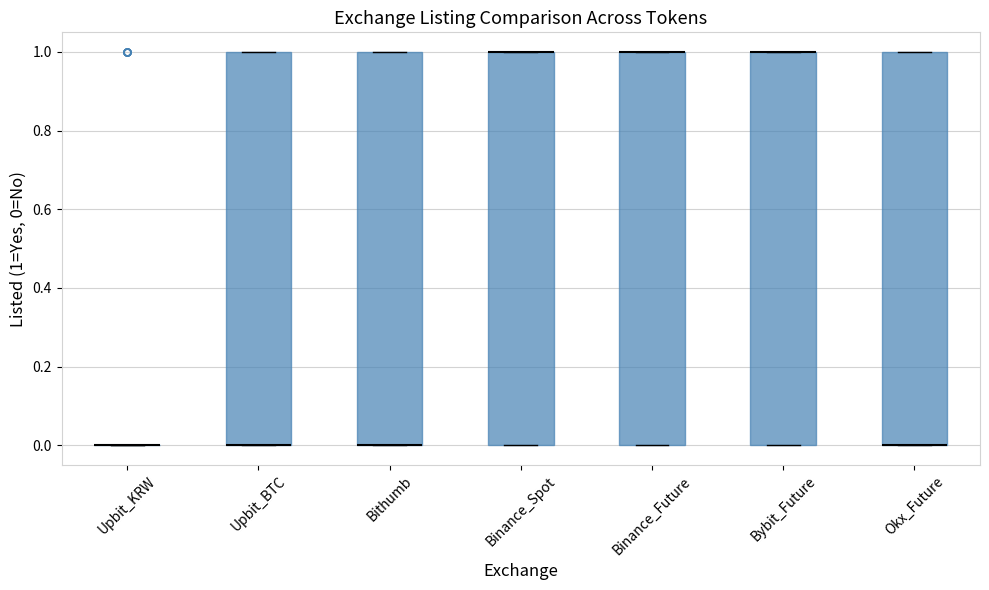

Reading left to right, transcribe this box plot: for each box, give where its median line is, the range the box spans, and where its two whiskers end, as read against the y-axis. The values are not printed on the chart, so give them approximately, as read against the axis.

Upbit_KRW: box collapsed to a line at 0, whiskers 0 to 0
Upbit_BTC: median 0 (drawn on the box's lower edge), box 0 to 1, whiskers 0 to 1
Bithumb: median 0 (drawn on the box's lower edge), box 0 to 1, whiskers 0 to 1
Binance_Spot: median 1 (drawn on the box's upper edge), box 0 to 1, whiskers 0 to 1
Binance_Future: median 1 (drawn on the box's upper edge), box 0 to 1, whiskers 0 to 1
Bybit_Future: median 1 (drawn on the box's upper edge), box 0 to 1, whiskers 0 to 1
Okx_Future: median 0 (drawn on the box's lower edge), box 0 to 1, whiskers 0 to 1